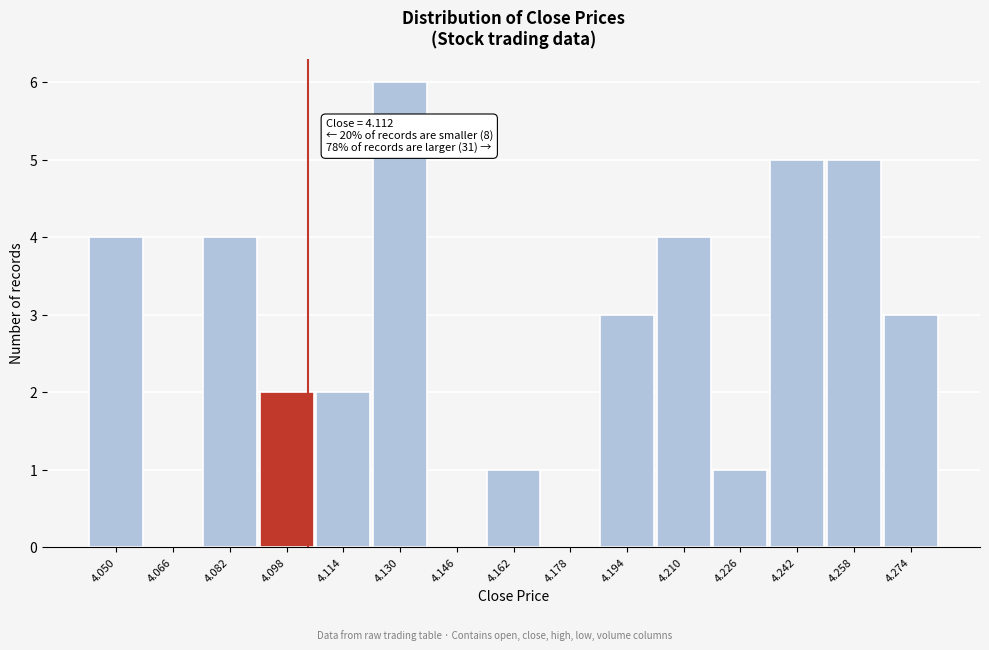

Reading left to right, transcribe all the data shown in this chart.

4.050=4	4.066=0	4.082=4	4.098=2	4.114=2	4.130=6	4.146=0	4.162=1	4.178=0	4.194=3	4.210=4	4.226=1	4.242=5	4.258=5	4.274=3